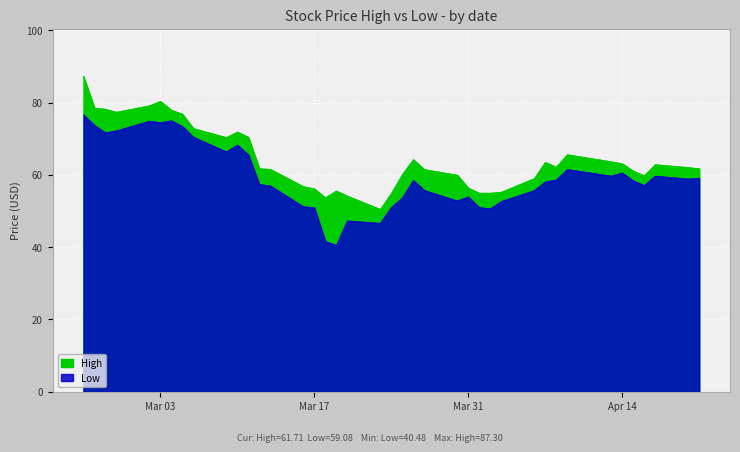

Which series has the largest range (max minus min)?

High